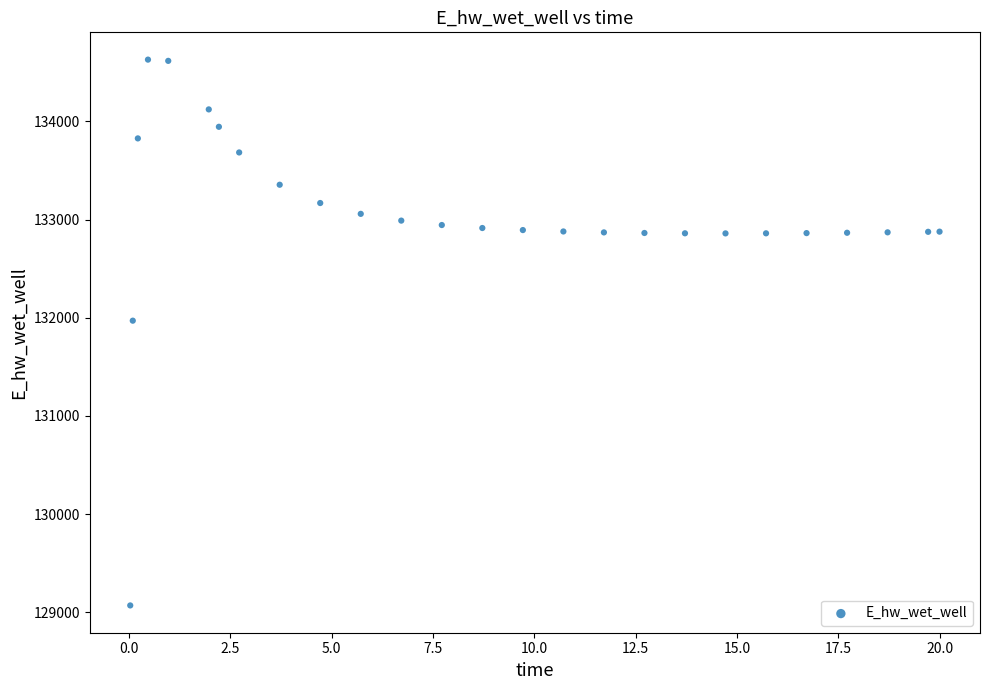

What Y value in the scatter plot is closest to 131849?

131970.4